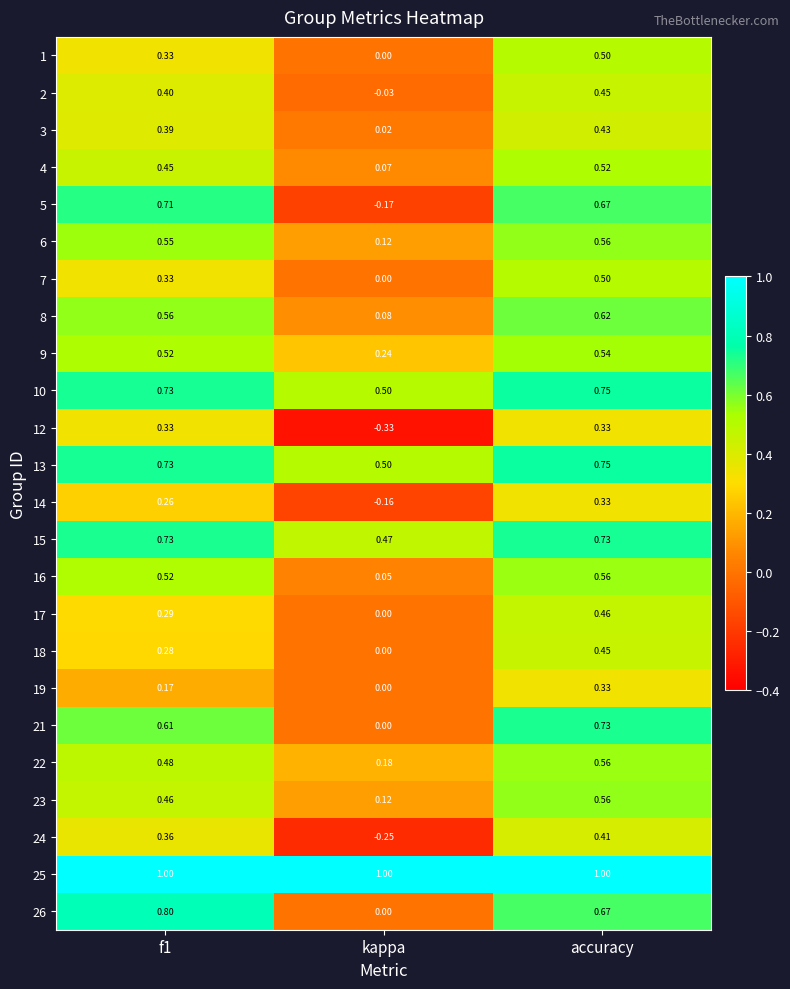

At how many categories does at least one series exceed 0?

3